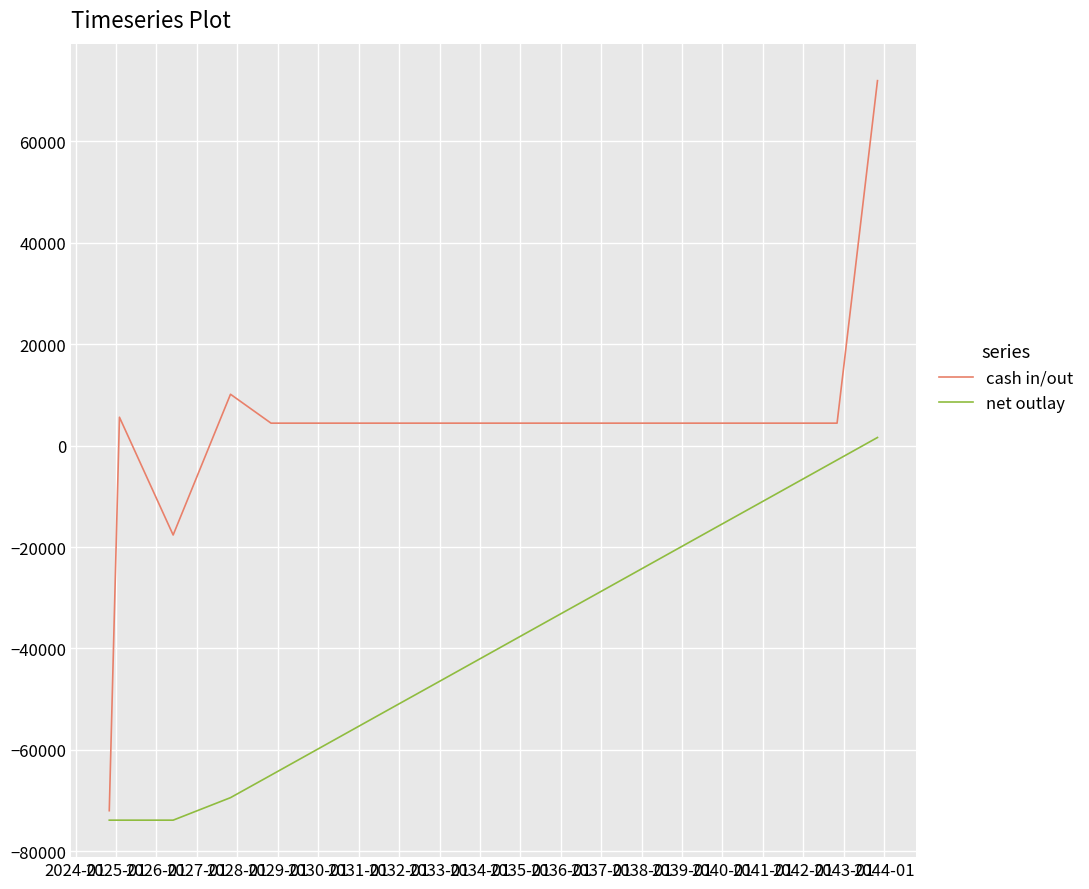

What are all the series names shown in the legend?

cash in/out, net outlay